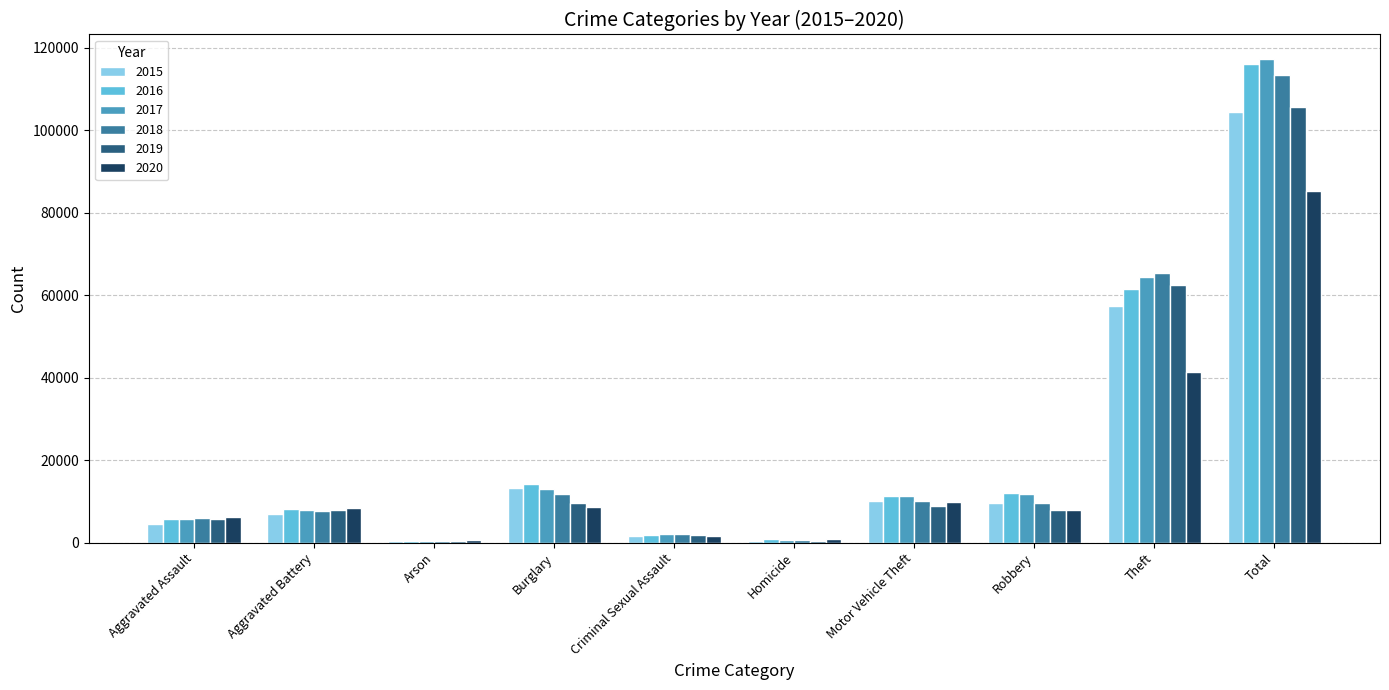

Is it true that 2015 equals 20419 at Theft?

False